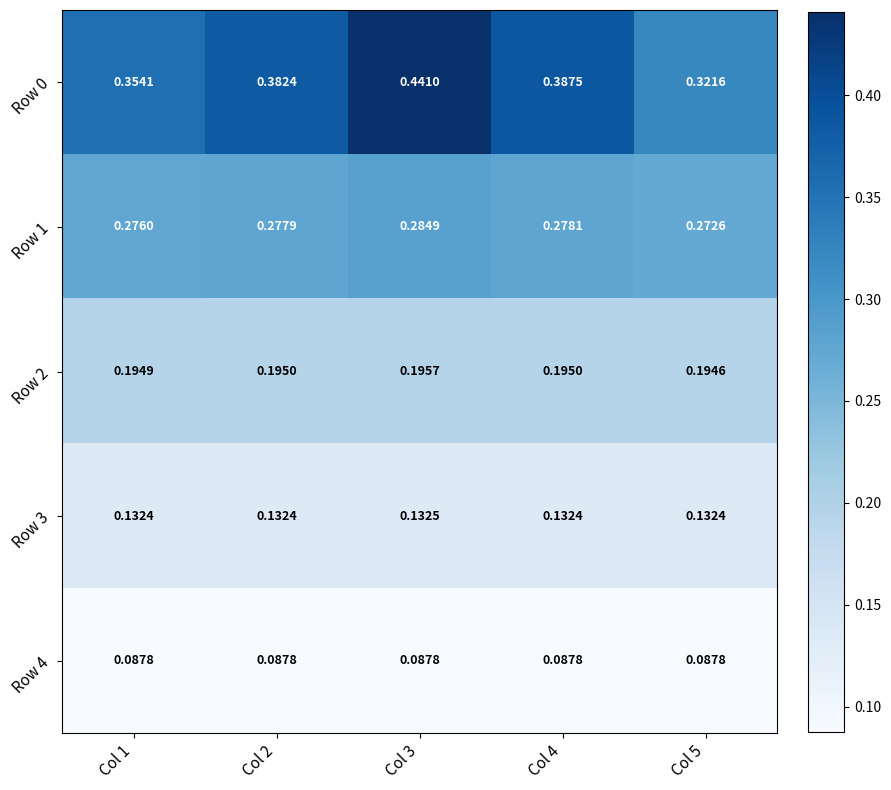

Rank the series by their average value, from highest to lowest.

Row 0, Row 1, Row 2, Row 3, Row 4